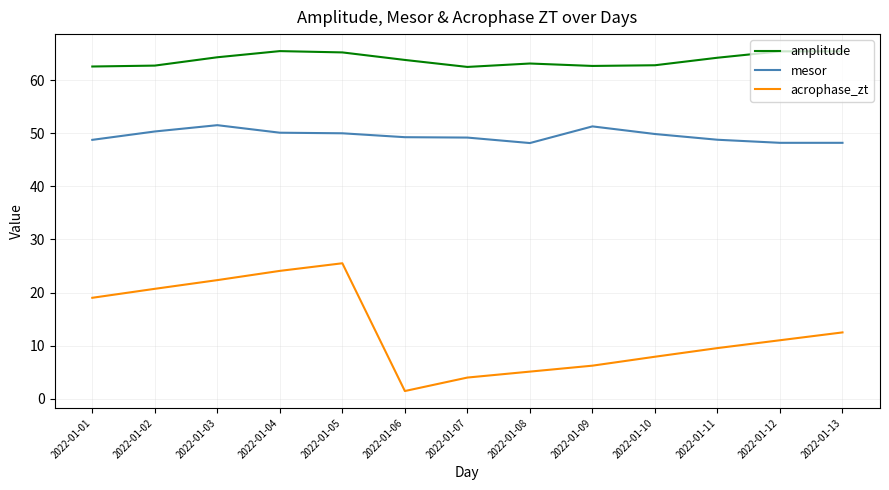

Which series has the largest total across all categories?

amplitude